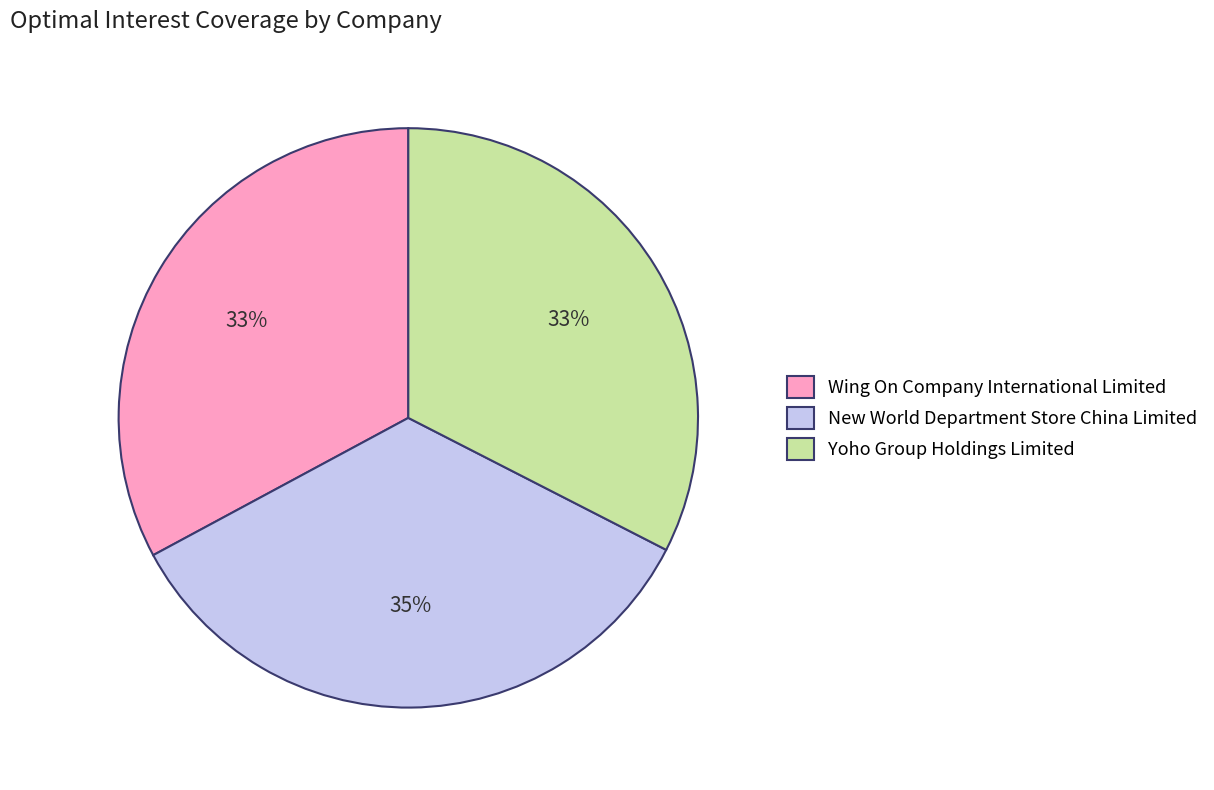

What is the ratio of the value at Wing On Company International Limited to the value at New World Department Store China Limited?

0.9